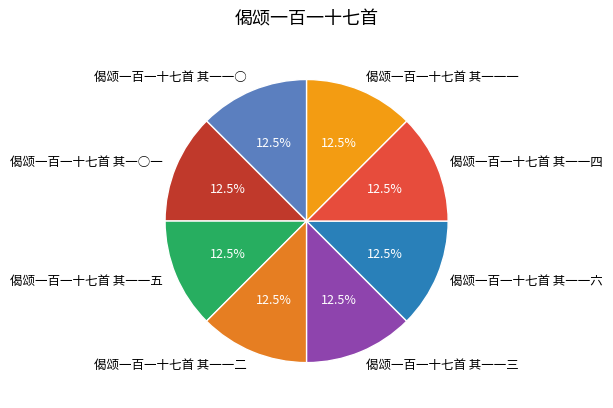

Does 偈颂一百一十七首 其一一五 represent more than half of the total?

No